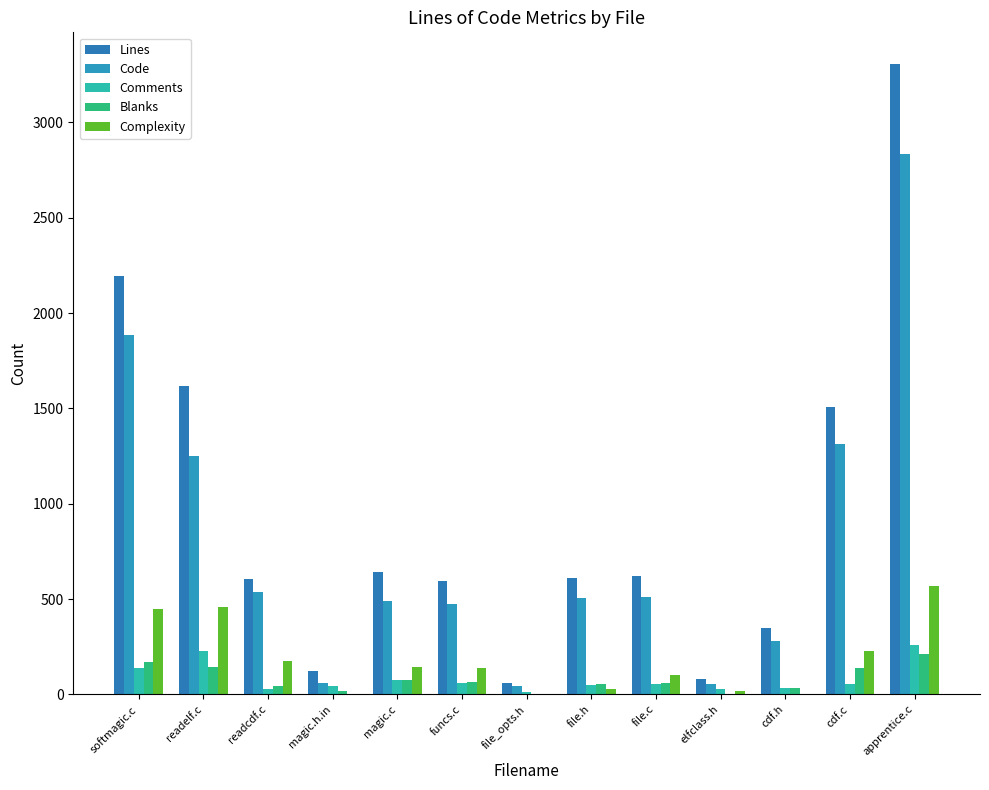

What value does the Blanks series have at cdf.h?

31